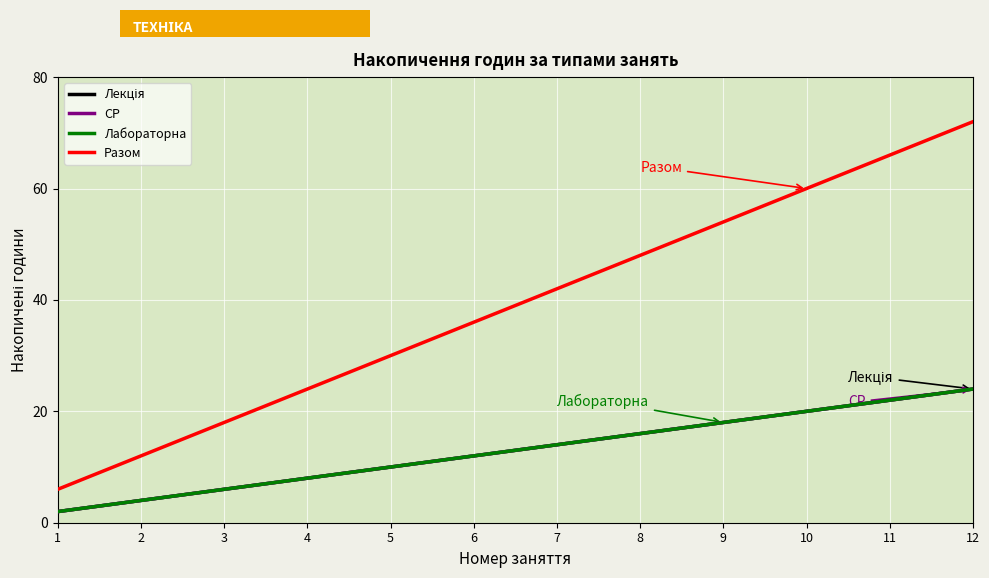

Does the chart have visible grid lines?

Yes